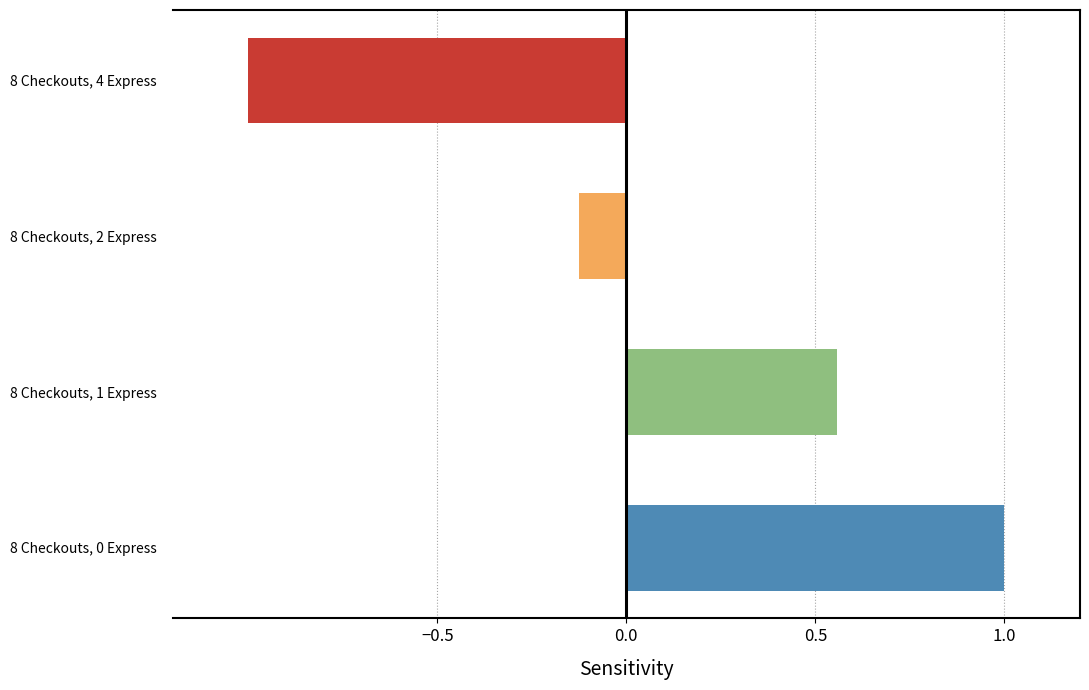

What is the sum of the values at 8 Checkouts, 4 Express and 8 Checkouts, 2 Express?

-1.1